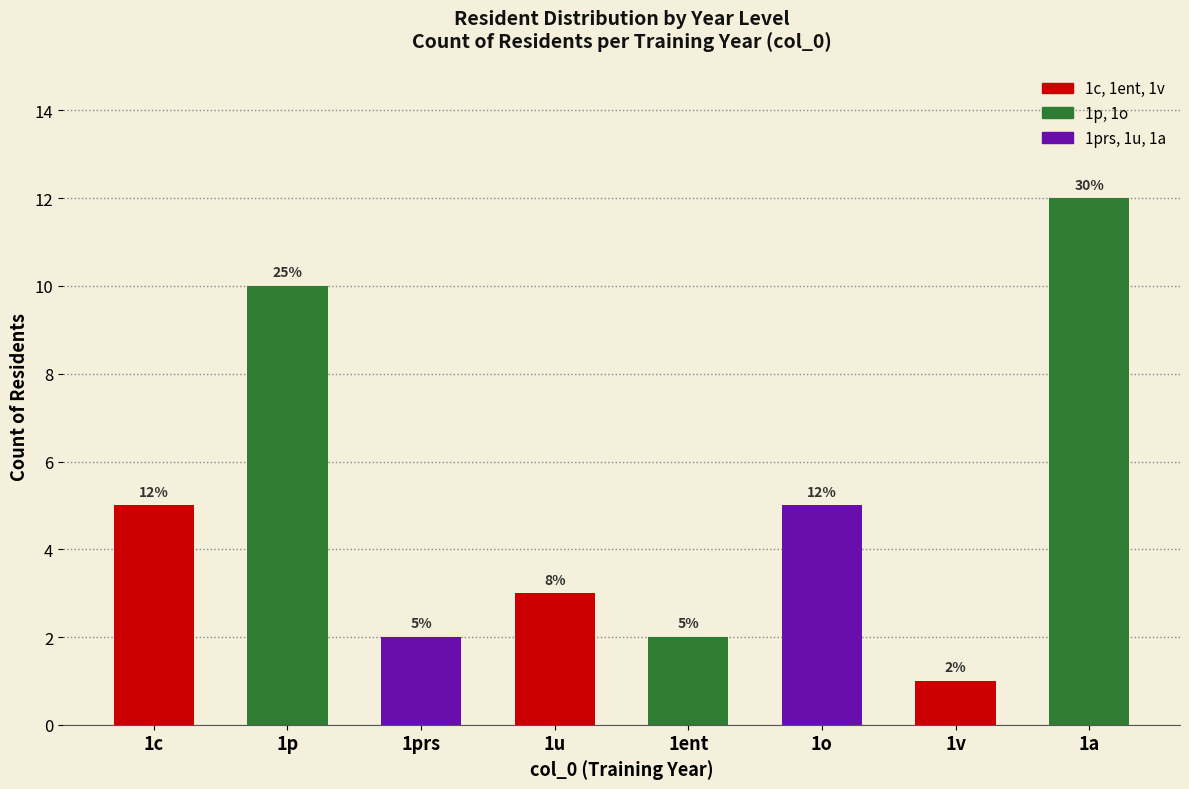

Reading left to right, what are all the values shown in this chart?

5	10	2	3	2	5	1	12